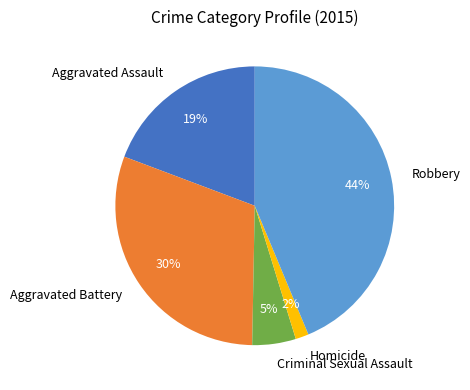

Rank the categories by value from lowest to highest.

Homicide, Criminal Sexual Assault, Aggravated Assault, Aggravated Battery, Robbery